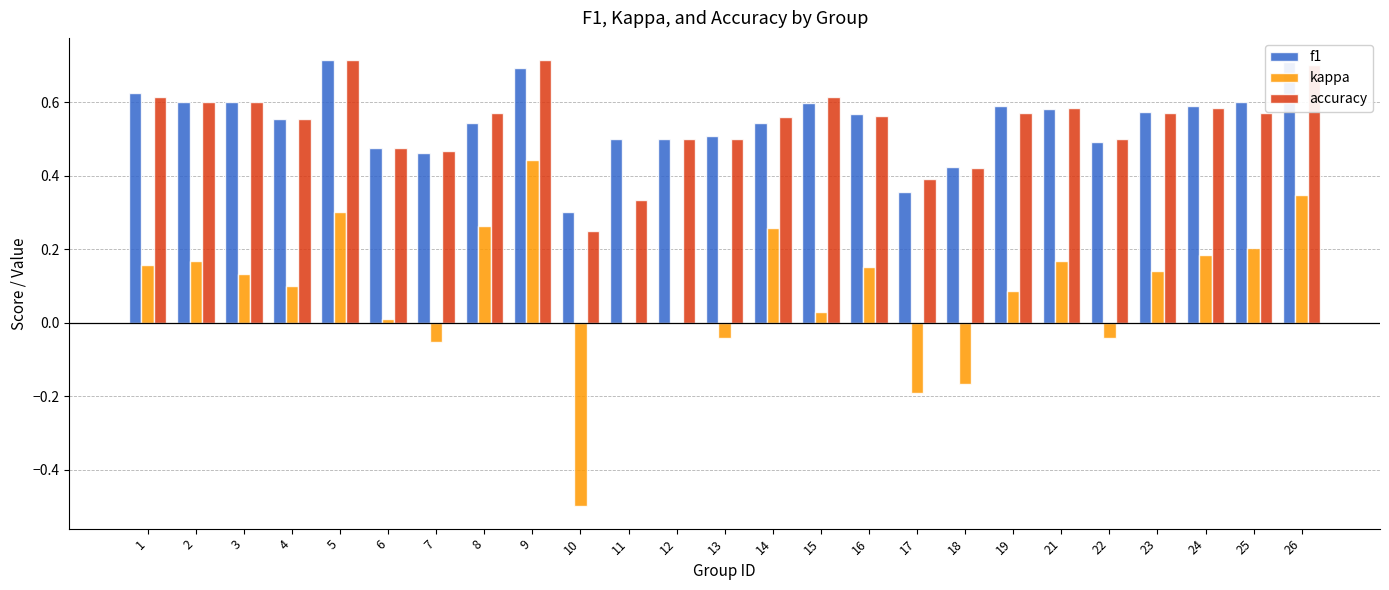

Is the value of f1 at 8 greater than the value of kappa at 16?

Yes